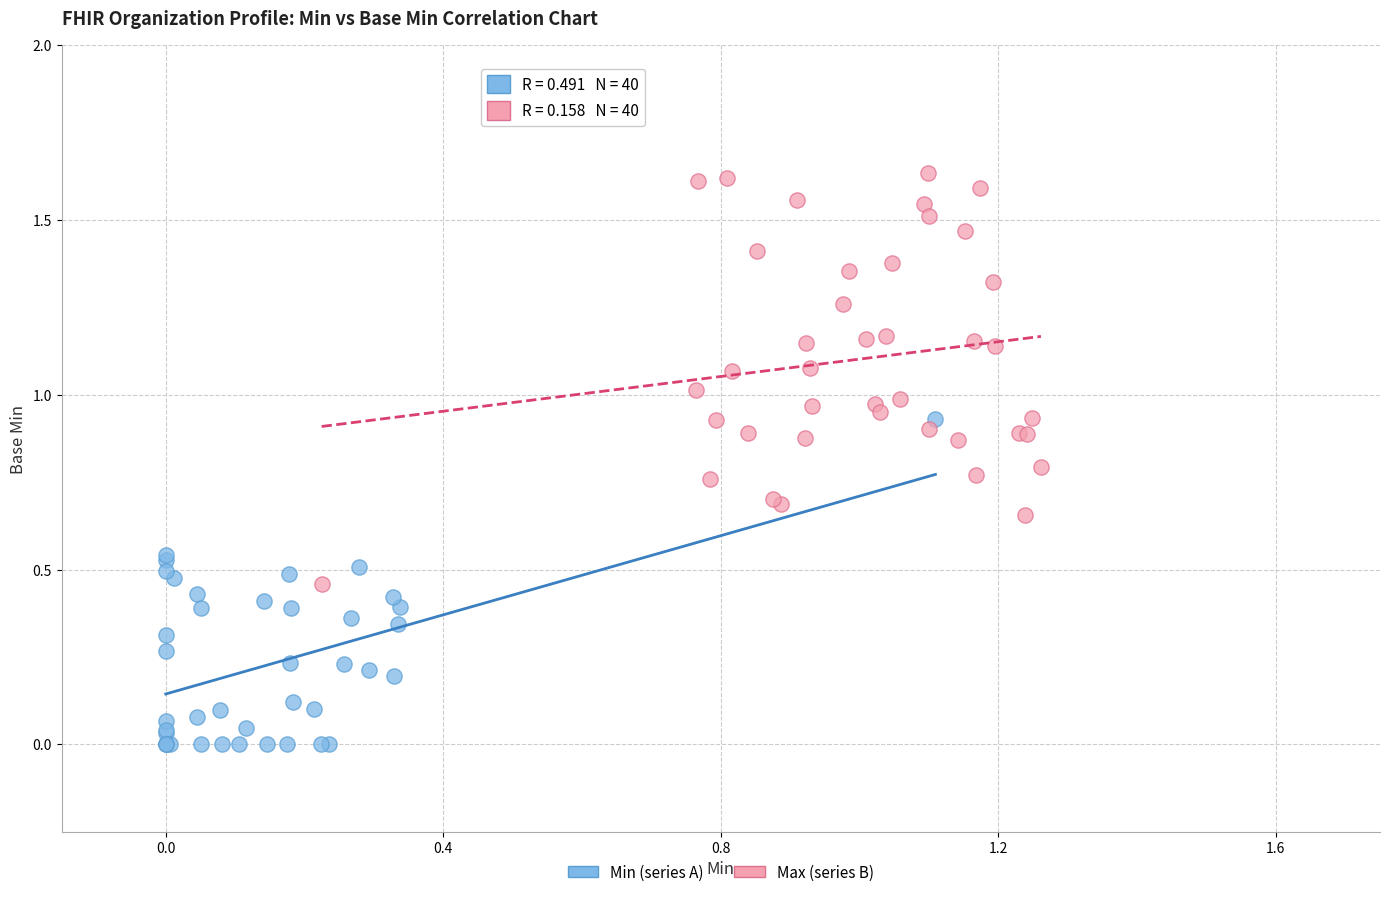

Which series contains the highest Y value?

Max (series B)